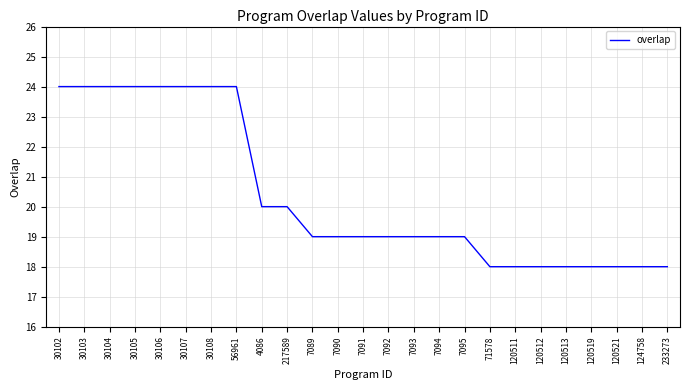

What is the ratio of the value at 120519 to the value at 71578?

1.0